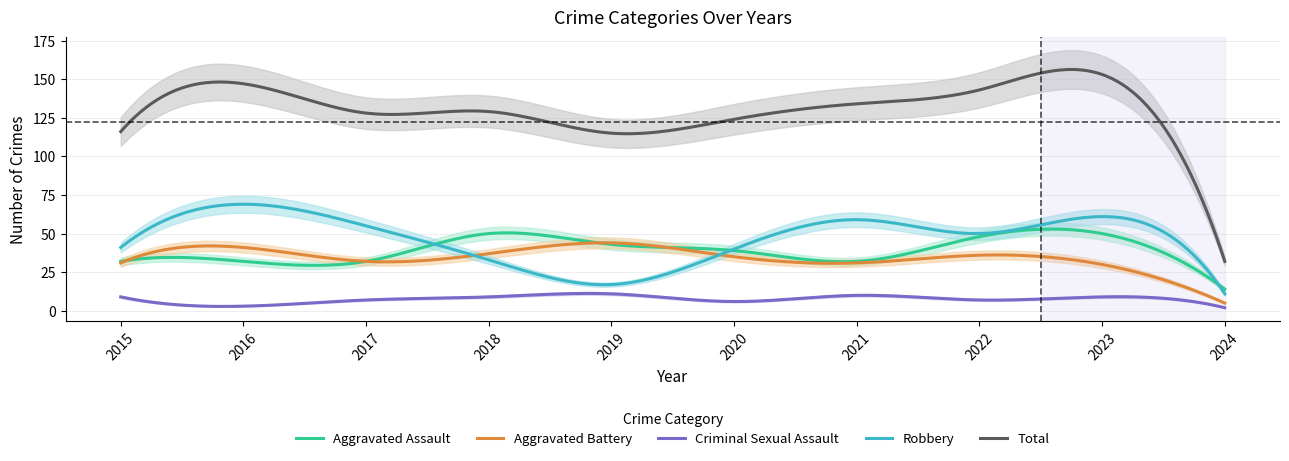

True or false: Criminal Sexual Assault and Robbery intersect in this chart.

False